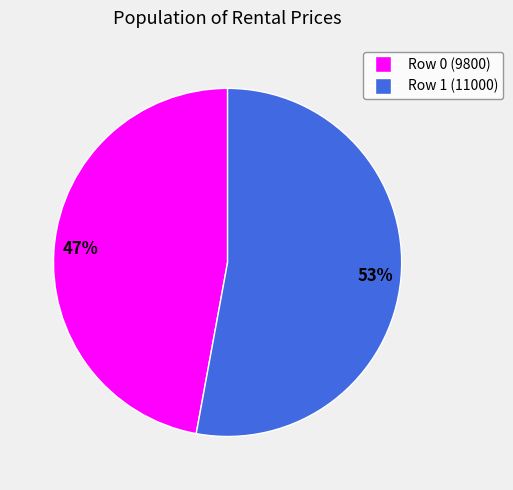

What is the ratio of the value at Row 0 (9800) to the value at Row 1 (11000)?

0.9